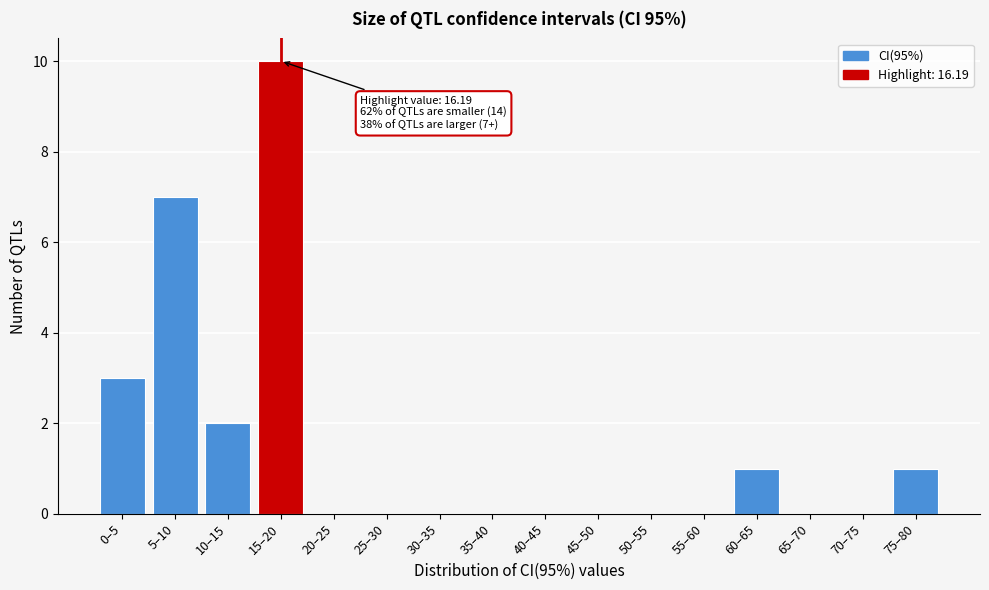

Reading left to right, transcribe all the data shown in this chart.

0–5=3	5–10=7	10–15=2	15–20=10	20–25=0	25–30=0	30–35=0	35–40=0	40–45=0	45–50=0	50–55=0	55–60=0	60–65=1	65–70=0	70–75=0	75–80=1